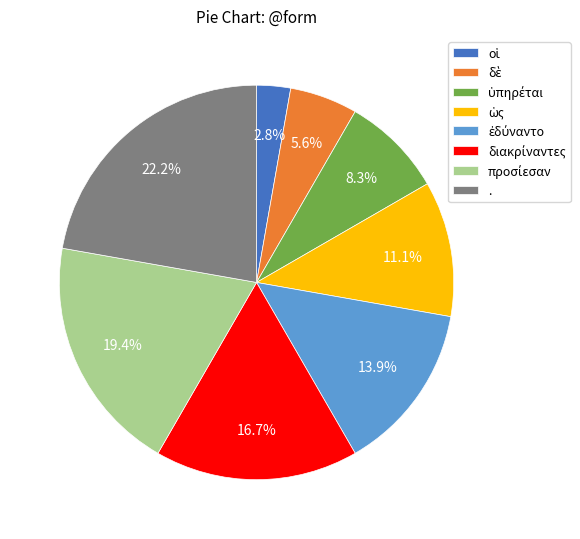

Does any single category account for the majority?

No